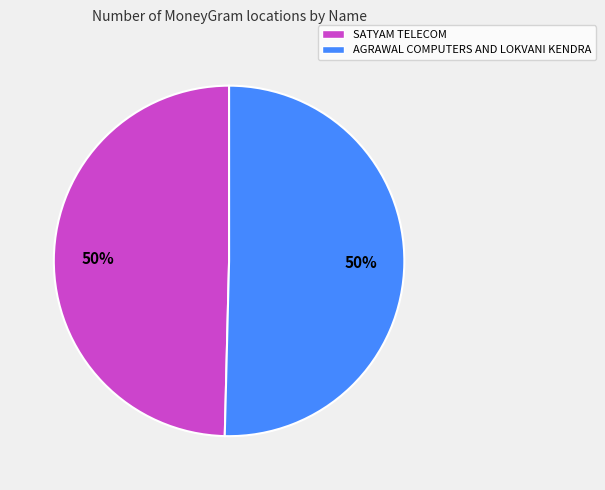

How many slices are in this pie chart?

2